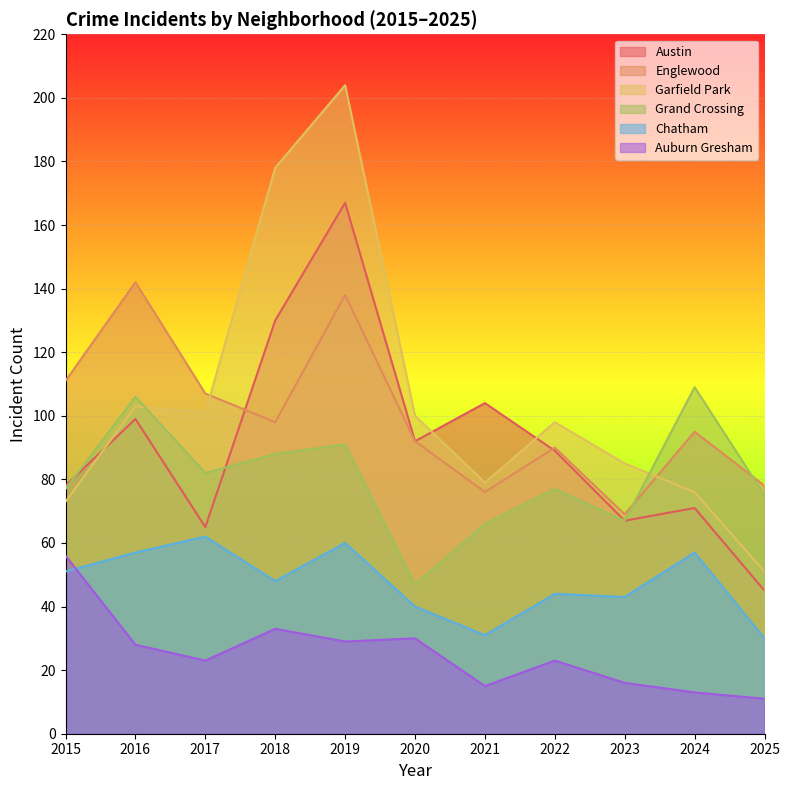

Between 2021 and 2025, which is larger?

2021